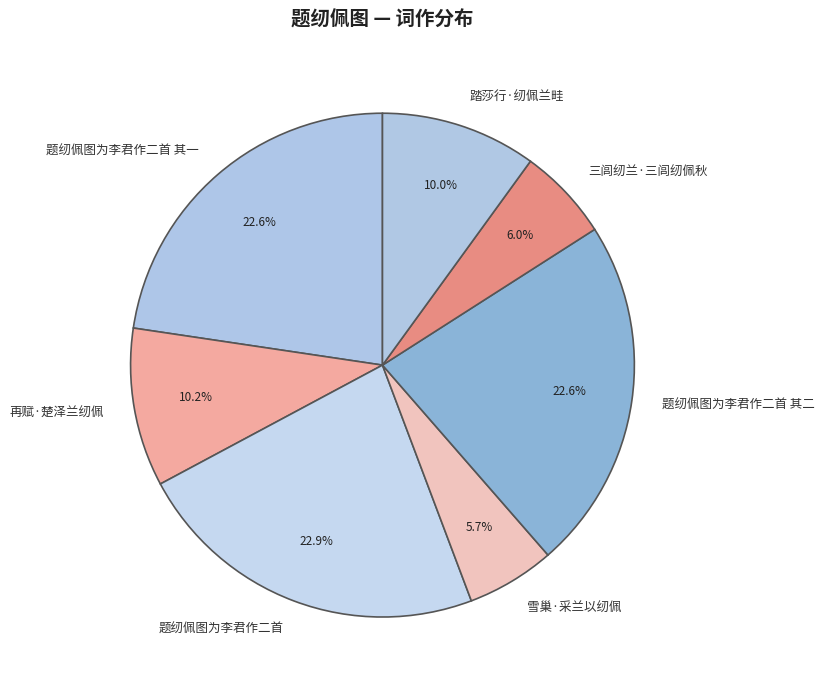

The 踏莎行·纫佩兰畦 slice represents 22% of the pie. True or false?

False